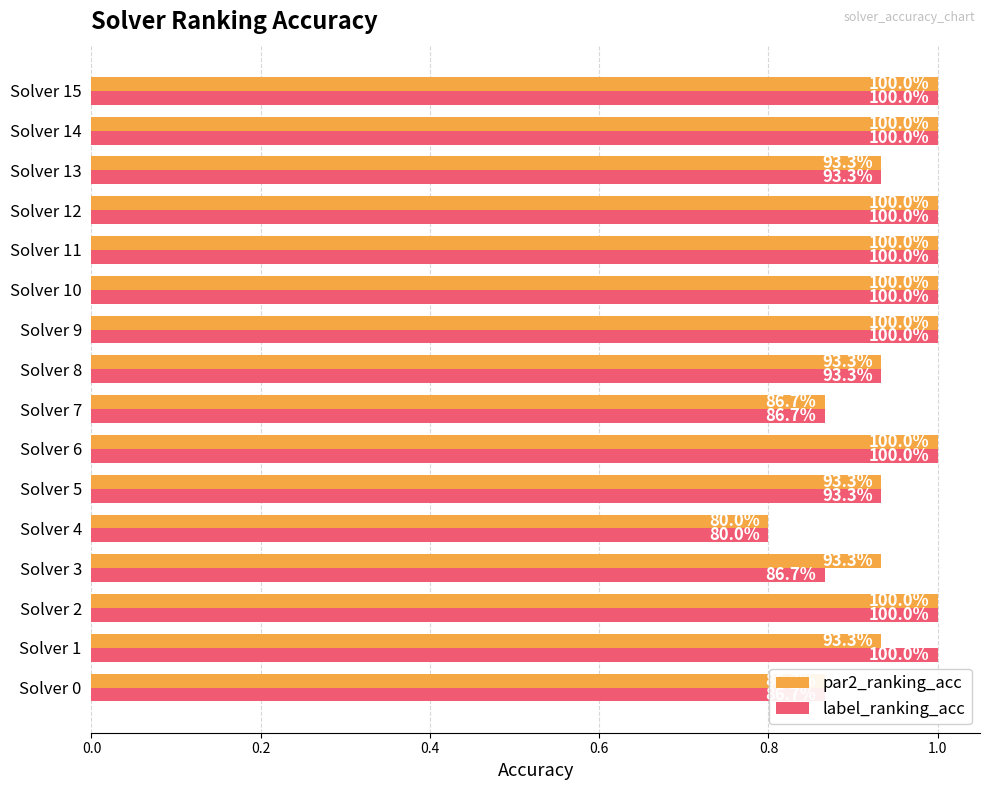

What are all the series names shown in the legend?

par2_ranking_acc, label_ranking_acc